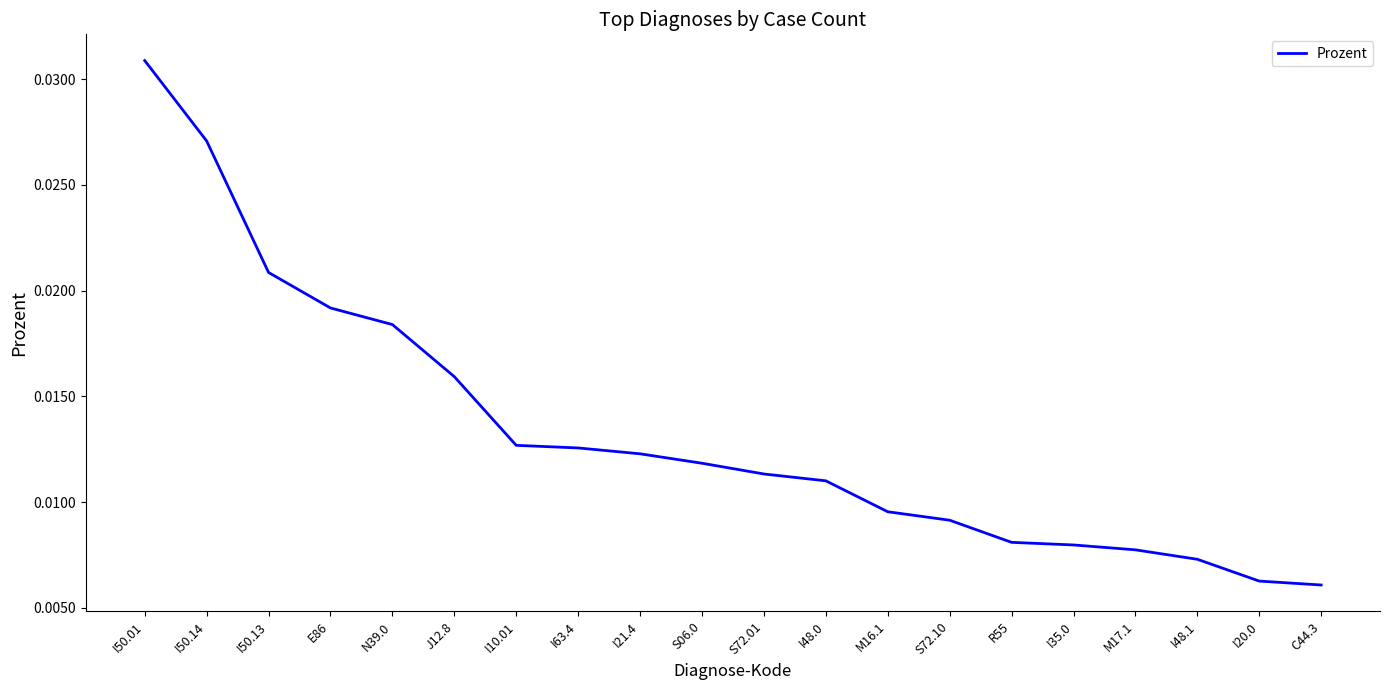

What position from the right is I50.13?

18